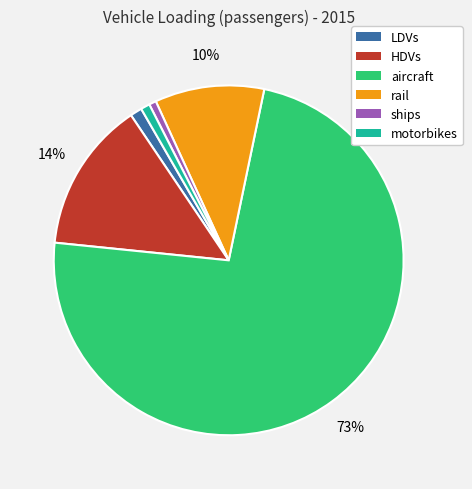

True or false: aircraft accounts for 73% of the total.

True